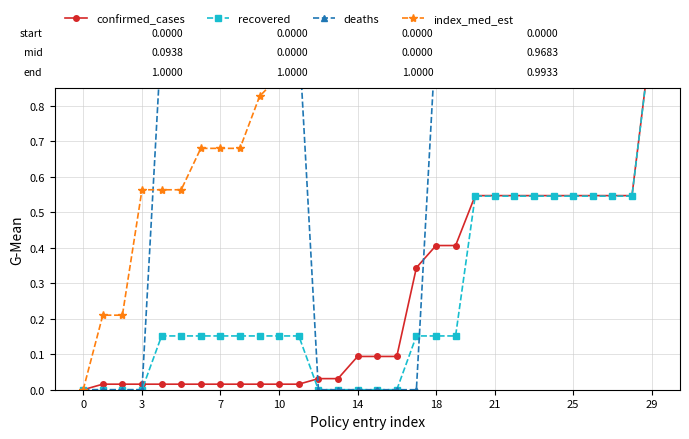

What is the sum of all index_med_est values?

24.3